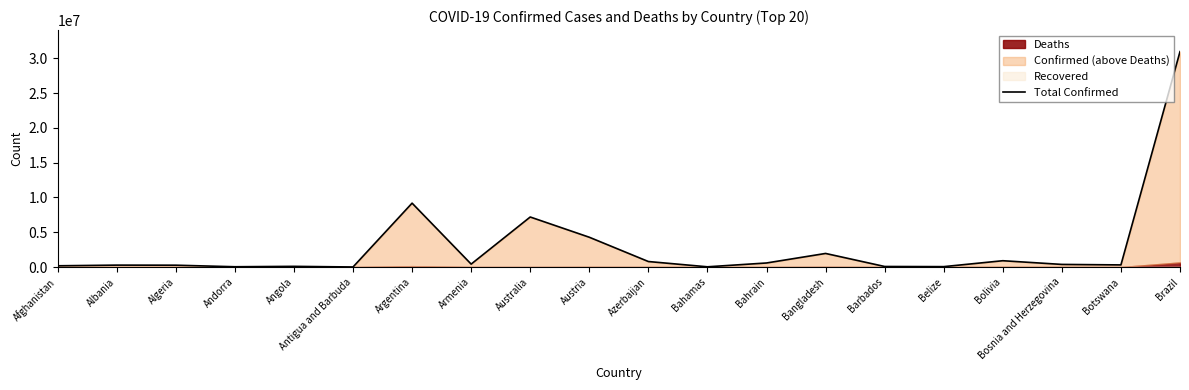

Where is the first local minimum?

Andorra